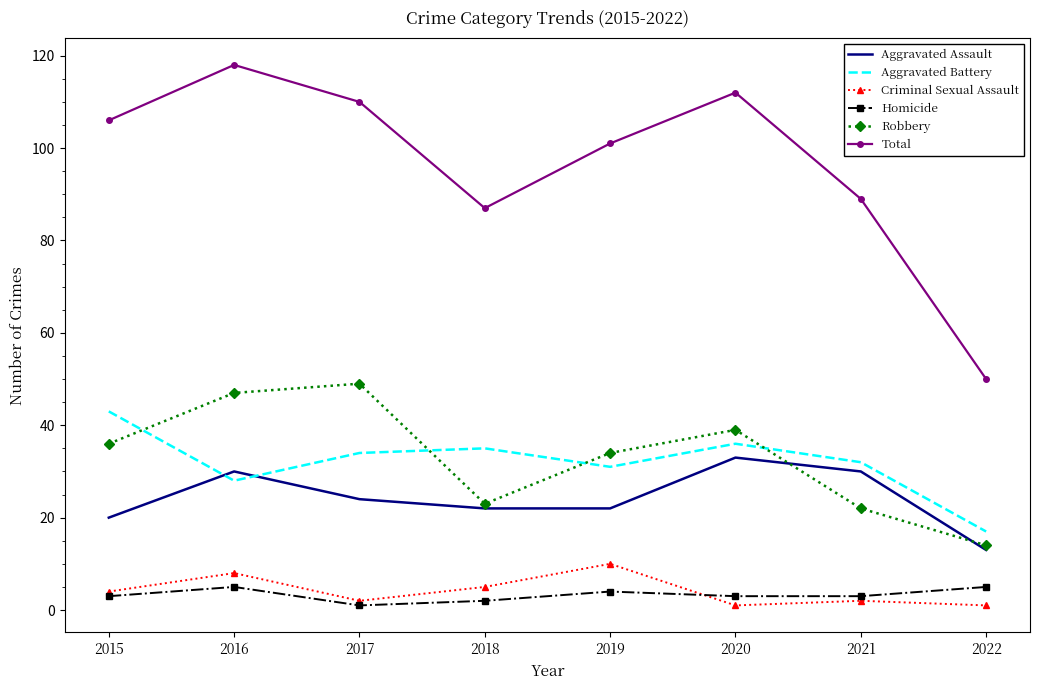

What is the sum of the Aggravated Battery values at 2021 and 2017?

66